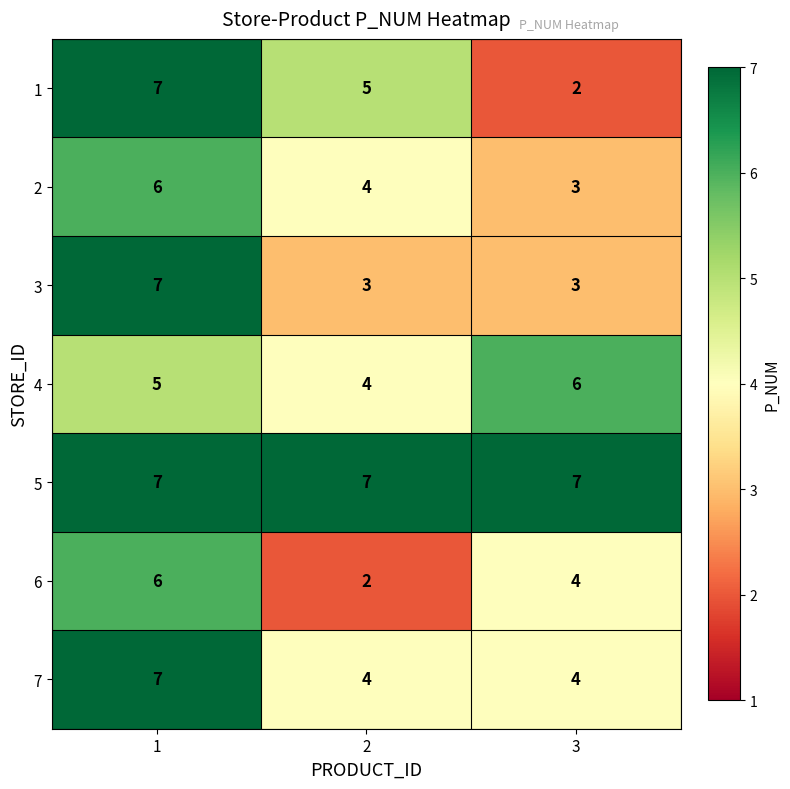

What is the highest value of the 1 series?

7